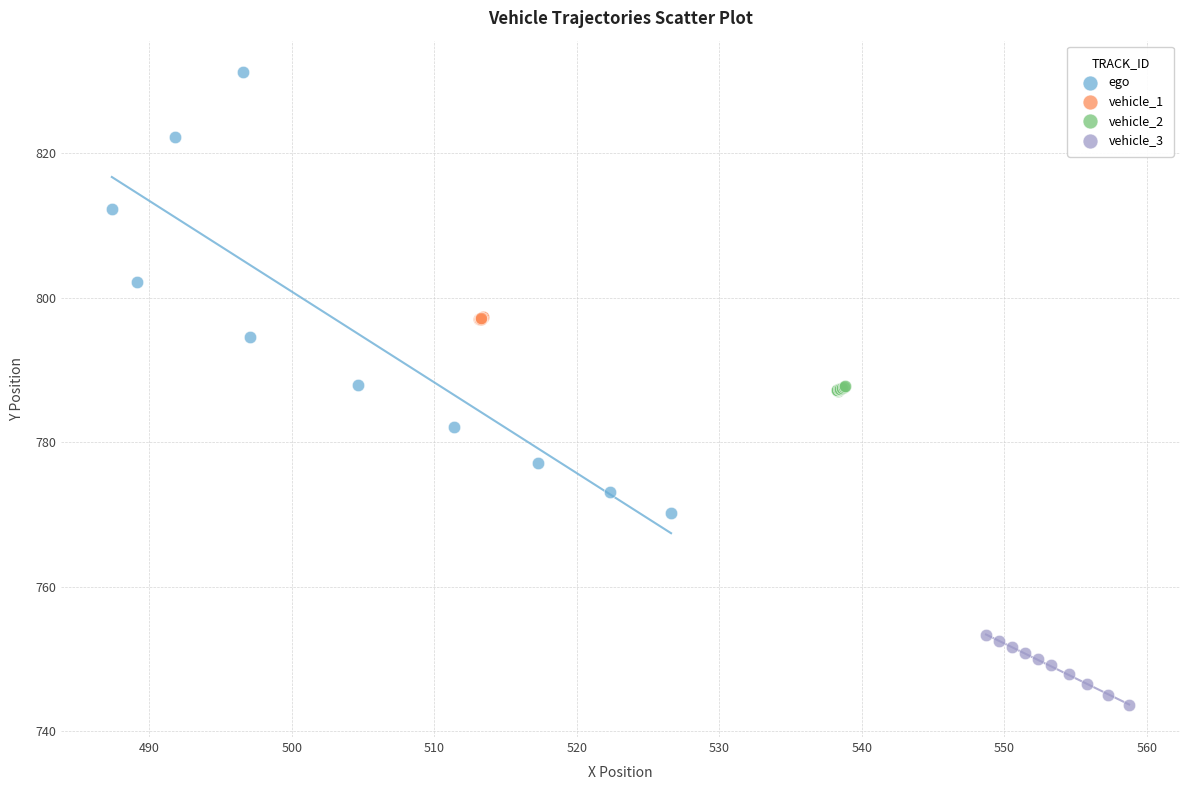

Which series contains the highest Y value?

ego